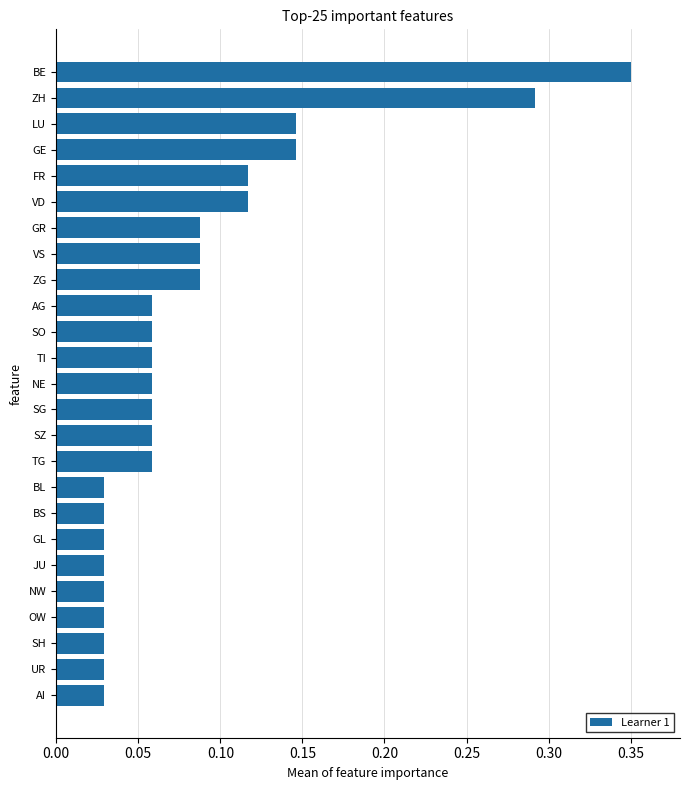

What is the label of the 25th bar from the top?

AI